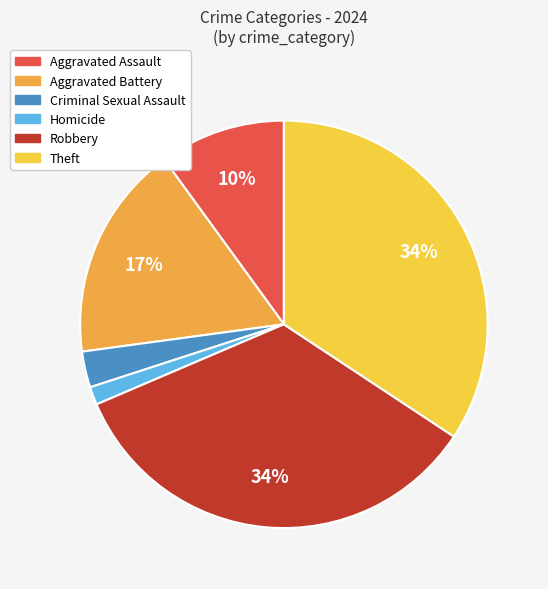

How many slices are in this pie chart?

6